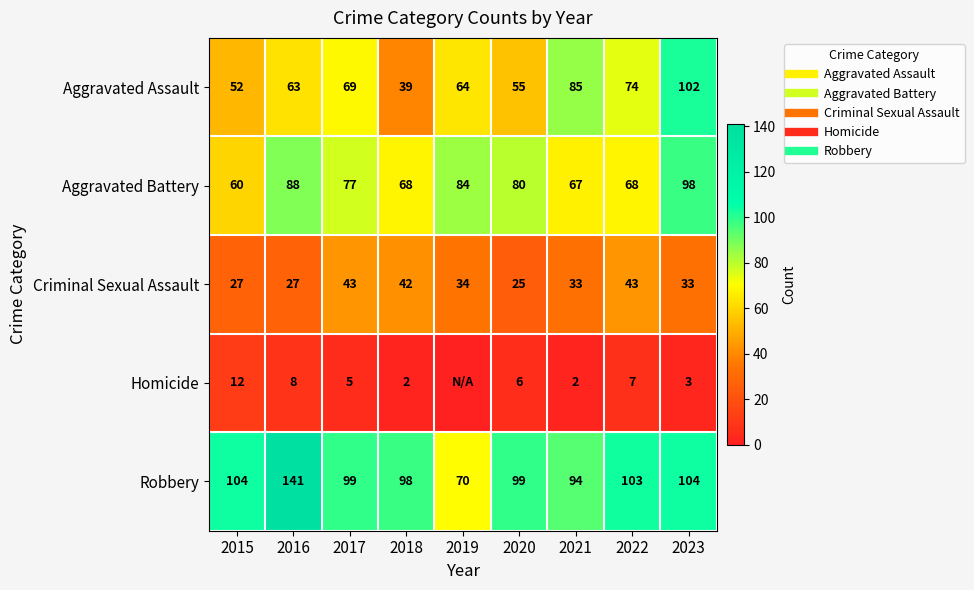

What is the sum of all Homicide values?

45